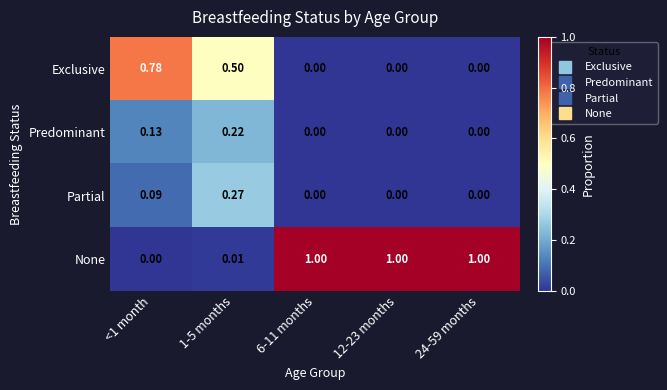

Between 1-5 months and 12-23 months, which series saw the biggest shift?

None